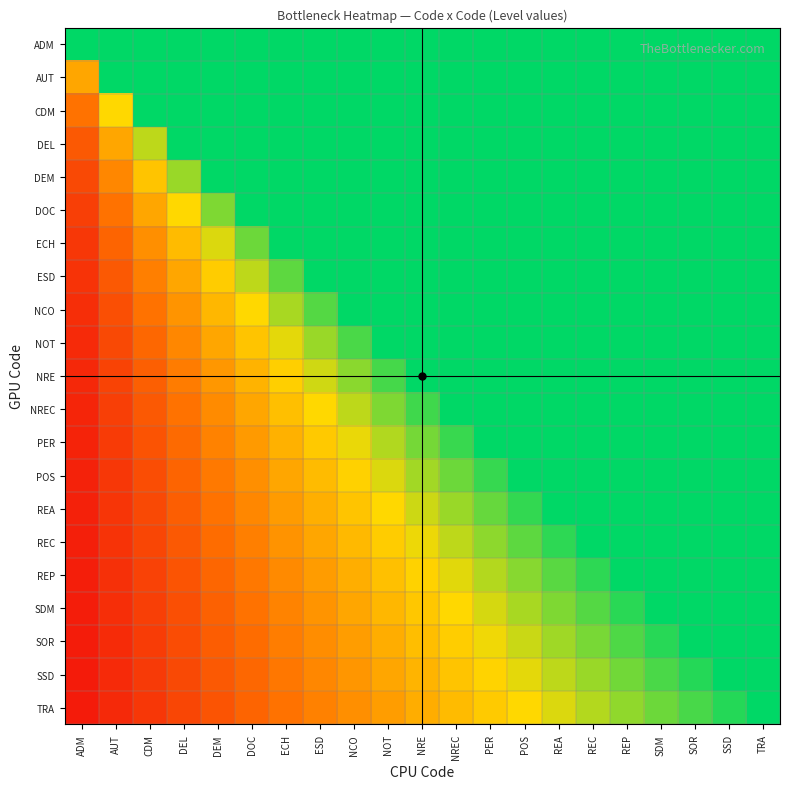

Reading left to right, extract all data points from this chart.

ADM: ADM=1.0	AUT=1.0	CDM=1.0	DEL=1.0	DEM=1.0	DOC=1.0	ECH=1.0	ESD=1.0	NCO=1.0	NOT=1.0	NRE=1.0	NREC=1.0	PER=1.0	POS=1.0	REA=1.0	REC=1.0	REP=1.0	SDM=1.0	SOR=1.0	SSD=1.0	TRA=1.0
AUT: ADM=0.5	AUT=1.0	CDM=1.0	DEL=1.0	DEM=1.0	DOC=1.0	ECH=1.0	ESD=1.0	NCO=1.0	NOT=1.0	NRE=1.0	NREC=1.0	PER=1.0	POS=1.0	REA=1.0	REC=1.0	REP=1.0	SDM=1.0	SOR=1.0	SSD=1.0	TRA=1.0
CDM: ADM=0.3	AUT=0.7	CDM=1.0	DEL=1.0	DEM=1.0	DOC=1.0	ECH=1.0	ESD=1.0	NCO=1.0	NOT=1.0	NRE=1.0	NREC=1.0	PER=1.0	POS=1.0	REA=1.0	REC=1.0	REP=1.0	SDM=1.0	SOR=1.0	SSD=1.0	TRA=1.0
DEL: ADM=0.2	AUT=0.5	CDM=0.8	DEL=1.0	DEM=1.0	DOC=1.0	ECH=1.0	ESD=1.0	NCO=1.0	NOT=1.0	NRE=1.0	NREC=1.0	PER=1.0	POS=1.0	REA=1.0	REC=1.0	REP=1.0	SDM=1.0	SOR=1.0	SSD=1.0	TRA=1.0
DEM: ADM=0.2	AUT=0.4	CDM=0.6	DEL=0.8	DEM=1.0	DOC=1.0	ECH=1.0	ESD=1.0	NCO=1.0	NOT=1.0	NRE=1.0	NREC=1.0	PER=1.0	POS=1.0	REA=1.0	REC=1.0	REP=1.0	SDM=1.0	SOR=1.0	SSD=1.0	TRA=1.0
DOC: ADM=0.2	AUT=0.3	CDM=0.5	DEL=0.7	DEM=0.8	DOC=1.0	ECH=1.0	ESD=1.0	NCO=1.0	NOT=1.0	NRE=1.0	NREC=1.0	PER=1.0	POS=1.0	REA=1.0	REC=1.0	REP=1.0	SDM=1.0	SOR=1.0	SSD=1.0	TRA=1.0
ECH: ADM=0.1	AUT=0.3	CDM=0.4	DEL=0.6	DEM=0.7	DOC=0.9	ECH=1.0	ESD=1.0	NCO=1.0	NOT=1.0	NRE=1.0	NREC=1.0	PER=1.0	POS=1.0	REA=1.0	REC=1.0	REP=1.0	SDM=1.0	SOR=1.0	SSD=1.0	TRA=1.0
ESD: ADM=0.1	AUT=0.2	CDM=0.4	DEL=0.5	DEM=0.6	DOC=0.8	ECH=0.9	ESD=1.0	NCO=1.0	NOT=1.0	NRE=1.0	NREC=1.0	PER=1.0	POS=1.0	REA=1.0	REC=1.0	REP=1.0	SDM=1.0	SOR=1.0	SSD=1.0	TRA=1.0
NCO: ADM=0.1	AUT=0.2	CDM=0.3	DEL=0.4	DEM=0.6	DOC=0.7	ECH=0.8	ESD=0.9	NCO=1.0	NOT=1.0	NRE=1.0	NREC=1.0	PER=1.0	POS=1.0	REA=1.0	REC=1.0	REP=1.0	SDM=1.0	SOR=1.0	SSD=1.0	TRA=1.0
NOT: ADM=0.1	AUT=0.2	CDM=0.3	DEL=0.4	DEM=0.5	DOC=0.6	ECH=0.7	ESD=0.8	NCO=0.9	NOT=1.0	NRE=1.0	NREC=1.0	PER=1.0	POS=1.0	REA=1.0	REC=1.0	REP=1.0	SDM=1.0	SOR=1.0	SSD=1.0	TRA=1.0
NRE: ADM=0.1	AUT=0.2	CDM=0.3	DEL=0.4	DEM=0.5	DOC=0.5	ECH=0.6	ESD=0.7	NCO=0.8	NOT=0.9	NRE=1.0	NREC=1.0	PER=1.0	POS=1.0	REA=1.0	REC=1.0	REP=1.0	SDM=1.0	SOR=1.0	SSD=1.0	TRA=1.0
NREC: ADM=0.1	AUT=0.2	CDM=0.2	DEL=0.3	DEM=0.4	DOC=0.5	ECH=0.6	ESD=0.7	NCO=0.8	NOT=0.8	NRE=0.9	NREC=1.0	PER=1.0	POS=1.0	REA=1.0	REC=1.0	REP=1.0	SDM=1.0	SOR=1.0	SSD=1.0	TRA=1.0
PER: ADM=0.1	AUT=0.2	CDM=0.2	DEL=0.3	DEM=0.4	DOC=0.5	ECH=0.5	ESD=0.6	NCO=0.7	NOT=0.8	NRE=0.8	NREC=0.9	PER=1.0	POS=1.0	REA=1.0	REC=1.0	REP=1.0	SDM=1.0	SOR=1.0	SSD=1.0	TRA=1.0
POS: ADM=0.1	AUT=0.1	CDM=0.2	DEL=0.3	DEM=0.4	DOC=0.4	ECH=0.5	ESD=0.6	NCO=0.6	NOT=0.7	NRE=0.8	NREC=0.9	PER=0.9	POS=1.0	REA=1.0	REC=1.0	REP=1.0	SDM=1.0	SOR=1.0	SSD=1.0	TRA=1.0
REA: ADM=0.1	AUT=0.1	CDM=0.2	DEL=0.3	DEM=0.3	DOC=0.4	ECH=0.5	ESD=0.5	NCO=0.6	NOT=0.7	NRE=0.7	NREC=0.8	PER=0.9	POS=0.9	REA=1.0	REC=1.0	REP=1.0	SDM=1.0	SOR=1.0	SSD=1.0	TRA=1.0
REC: ADM=0.1	AUT=0.1	CDM=0.2	DEL=0.2	DEM=0.3	DOC=0.4	ECH=0.4	ESD=0.5	NCO=0.6	NOT=0.6	NRE=0.7	NREC=0.8	PER=0.8	POS=0.9	REA=0.9	REC=1.0	REP=1.0	SDM=1.0	SOR=1.0	SSD=1.0	TRA=1.0
REP: ADM=0.1	AUT=0.1	CDM=0.2	DEL=0.2	DEM=0.3	DOC=0.4	ECH=0.4	ESD=0.5	NCO=0.5	NOT=0.6	NRE=0.6	NREC=0.7	PER=0.8	POS=0.8	REA=0.9	REC=0.9	REP=1.0	SDM=1.0	SOR=1.0	SSD=1.0	TRA=1.0
SDM: ADM=0.1	AUT=0.1	CDM=0.2	DEL=0.2	DEM=0.3	DOC=0.3	ECH=0.4	ESD=0.4	NCO=0.5	NOT=0.6	NRE=0.6	NREC=0.7	PER=0.7	POS=0.8	REA=0.8	REC=0.9	REP=0.9	SDM=1.0	SOR=1.0	SSD=1.0	TRA=1.0
SOR: ADM=0.1	AUT=0.1	CDM=0.2	DEL=0.2	DEM=0.3	DOC=0.3	ECH=0.4	ESD=0.4	NCO=0.5	NOT=0.5	NRE=0.6	NREC=0.6	PER=0.7	POS=0.7	REA=0.8	REC=0.8	REP=0.9	SDM=0.9	SOR=1.0	SSD=1.0	TRA=1.0
SSD: ADM=0.1	AUT=0.1	CDM=0.1	DEL=0.2	DEM=0.2	DOC=0.3	ECH=0.3	ESD=0.4	NCO=0.5	NOT=0.5	NRE=0.6	NREC=0.6	PER=0.7	POS=0.7	REA=0.8	REC=0.8	REP=0.8	SDM=0.9	SOR=0.9	SSD=1.0	TRA=1.0
TRA: ADM=0.0	AUT=0.1	CDM=0.1	DEL=0.2	DEM=0.2	DOC=0.3	ECH=0.3	ESD=0.4	NCO=0.4	NOT=0.5	NRE=0.5	NREC=0.6	PER=0.6	POS=0.7	REA=0.7	REC=0.8	REP=0.8	SDM=0.9	SOR=0.9	SSD=1.0	TRA=1.0